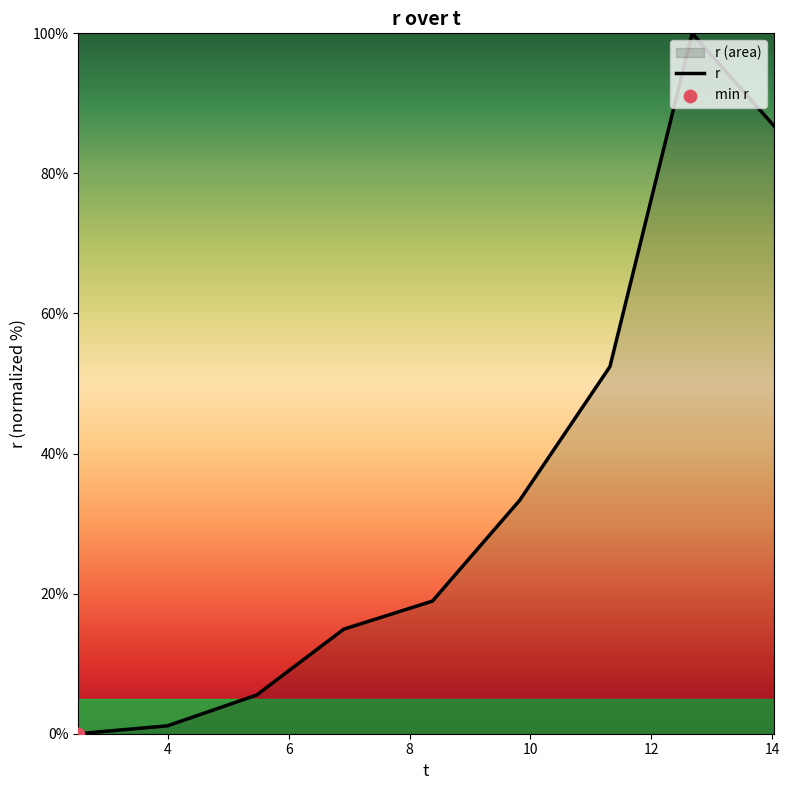

What is the difference between the maximum and minimum values?

100.0